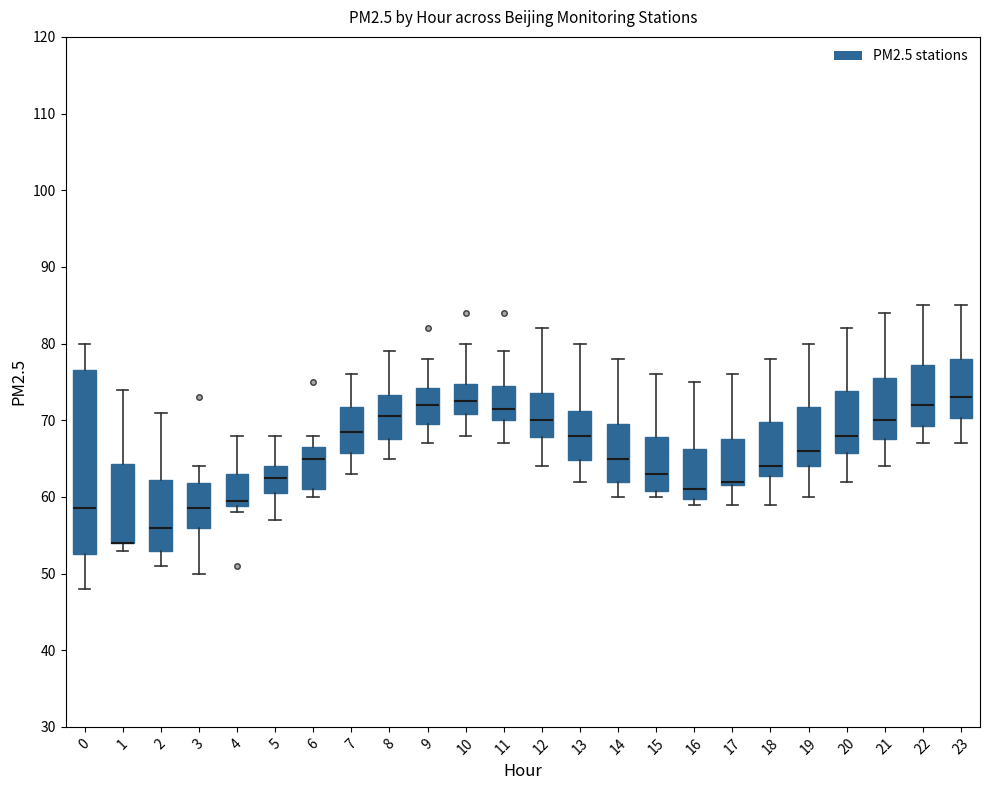

Which box is the tallest, from its lower edge to its upper edge?

0